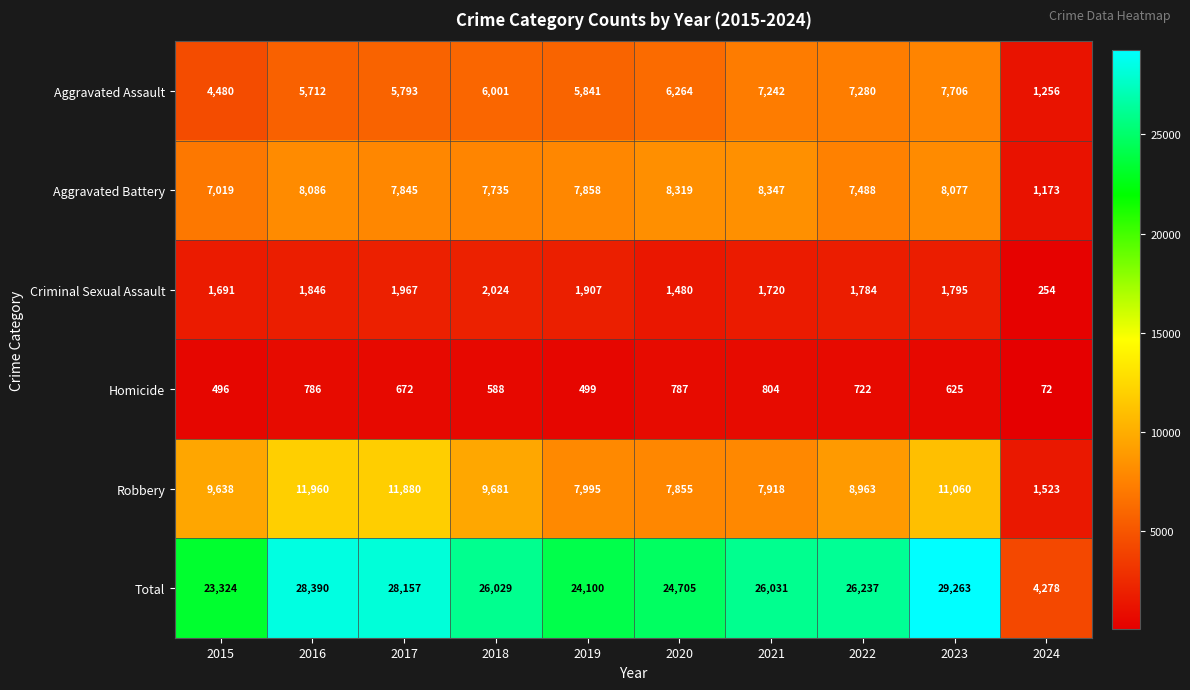

What is the sum of all Aggravated Battery values?

71947